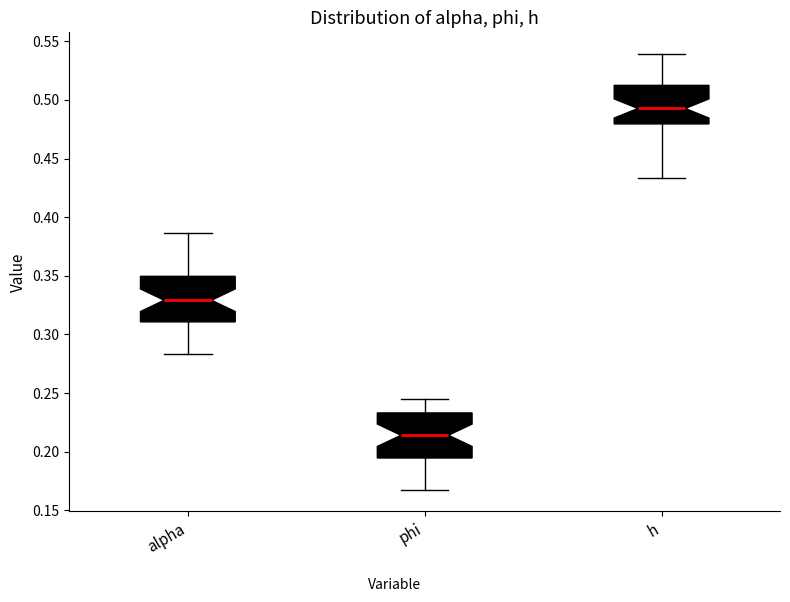

Which box's median line is the lowest?

phi